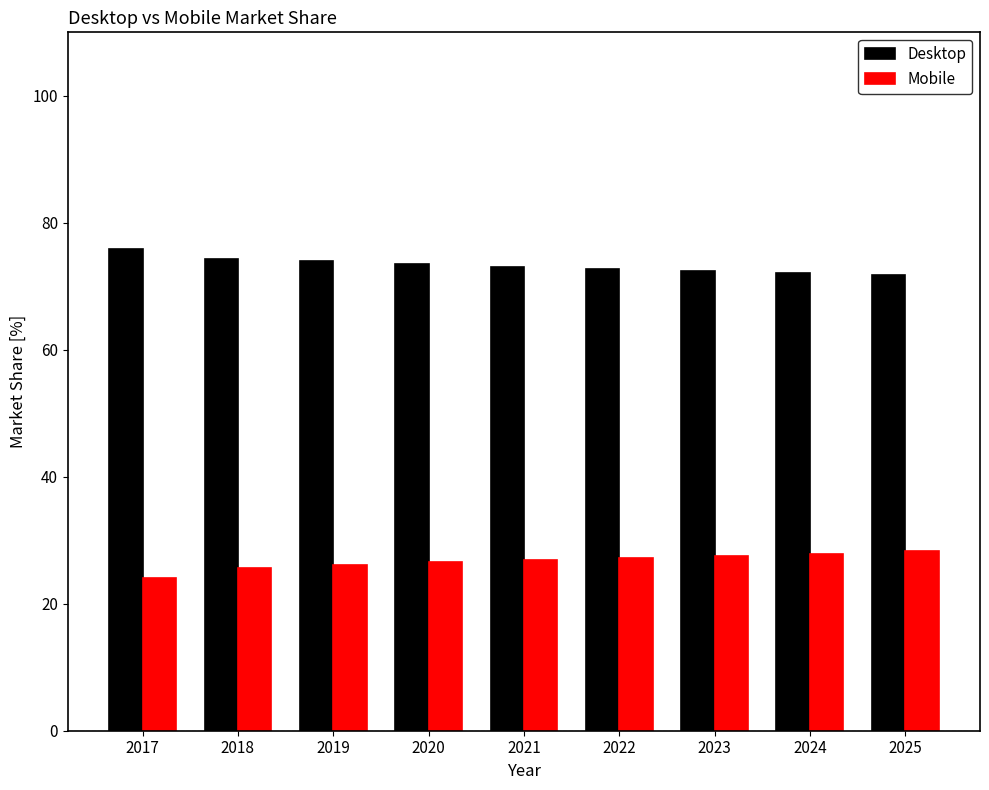

The Mobile series shows 13.1 at 2018. True or false?

False